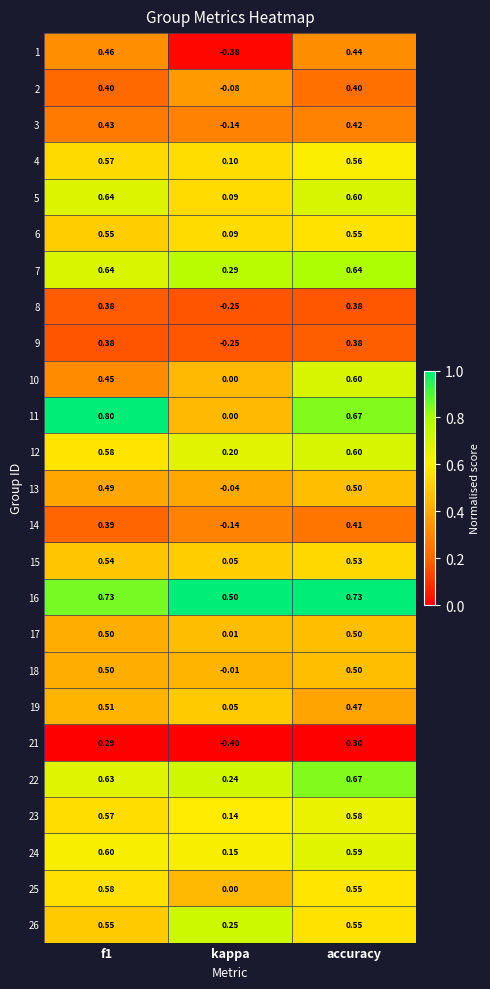

How many series are shown in this chart?

25